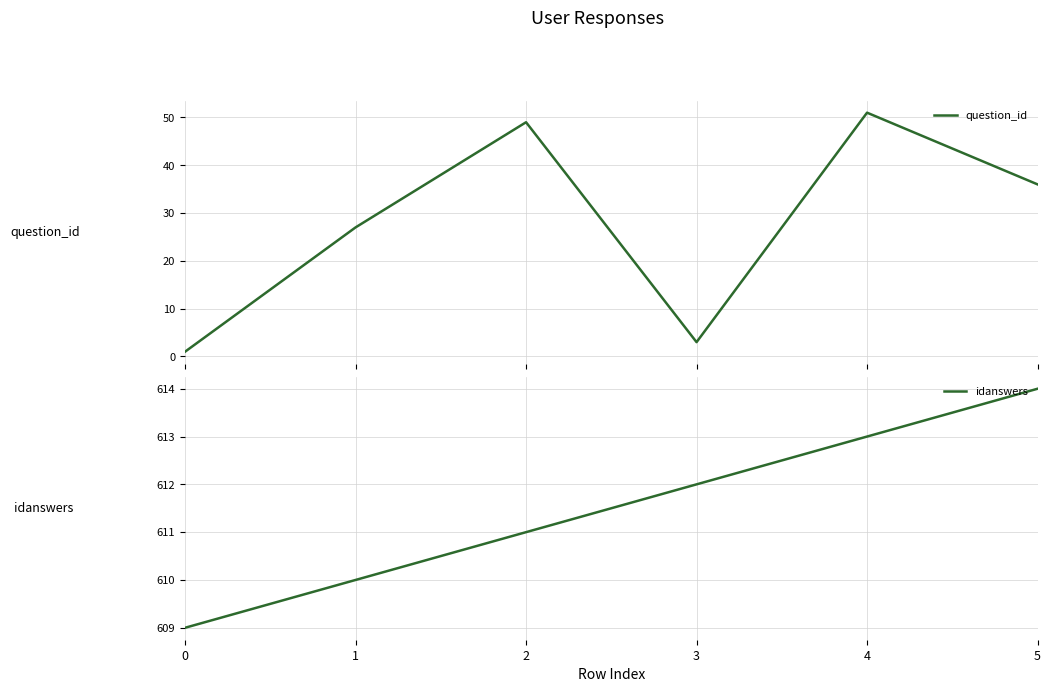

At which category is the sum across all series the highest?

4